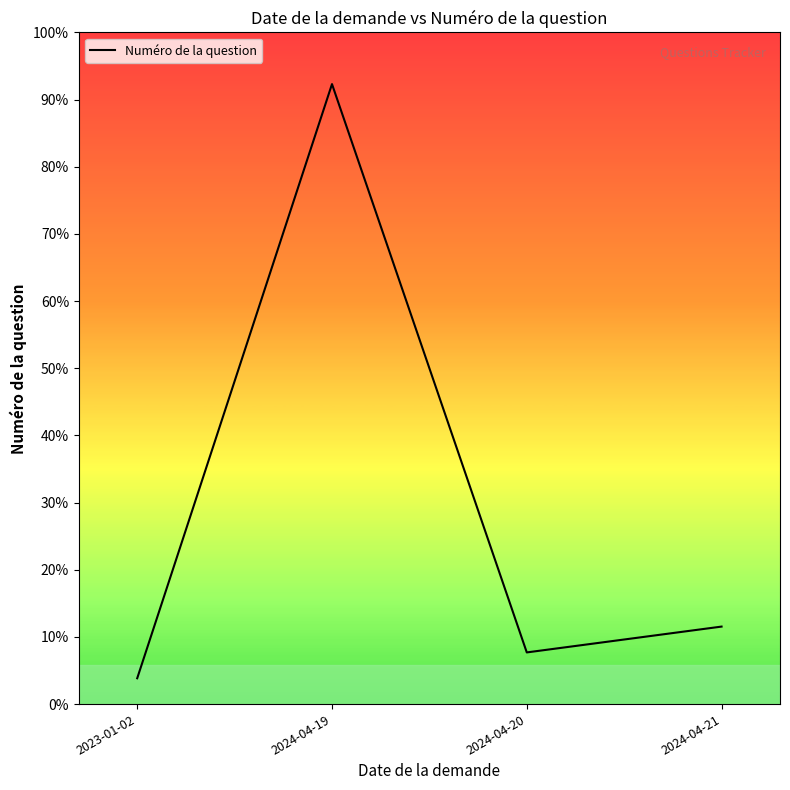

What is the minimum value shown in the chart?

1